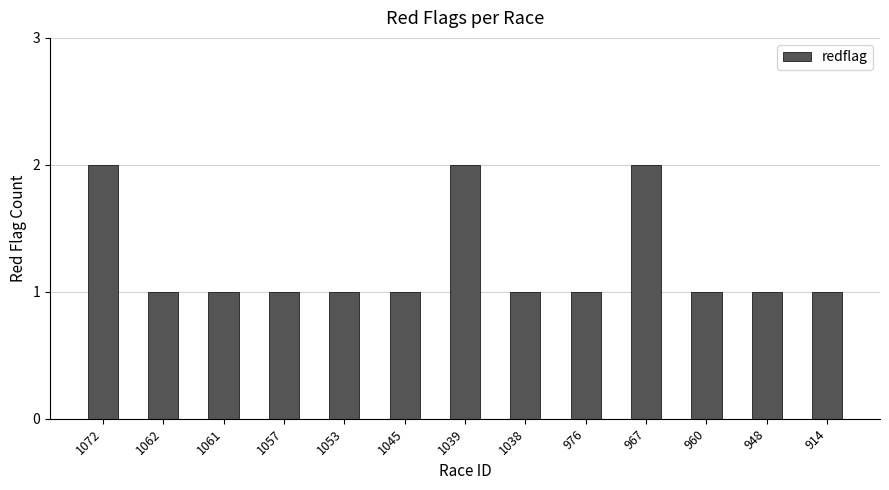

What is the sum of all values?

16